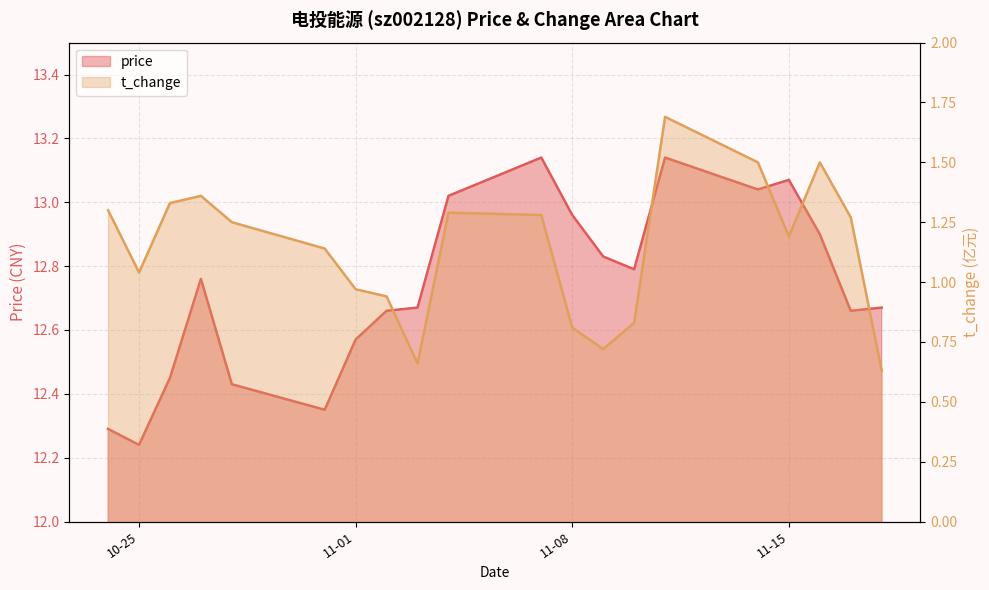

In t_change, how many points are lower than both neighbors (excluding endpoints)?

4